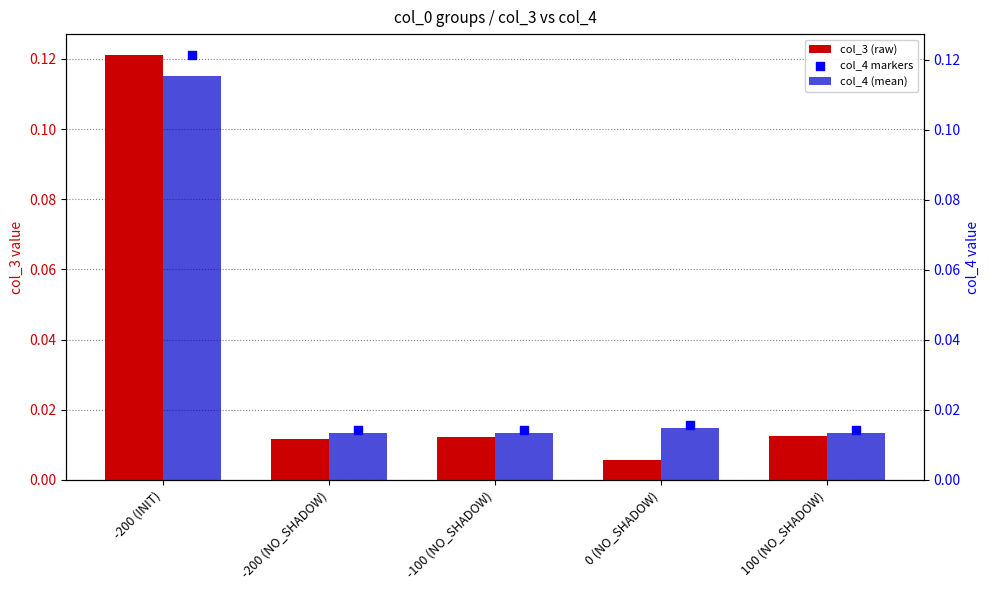

What are all the series names shown in the legend?

col_3 (raw), col_4 (mean), col_4 markers